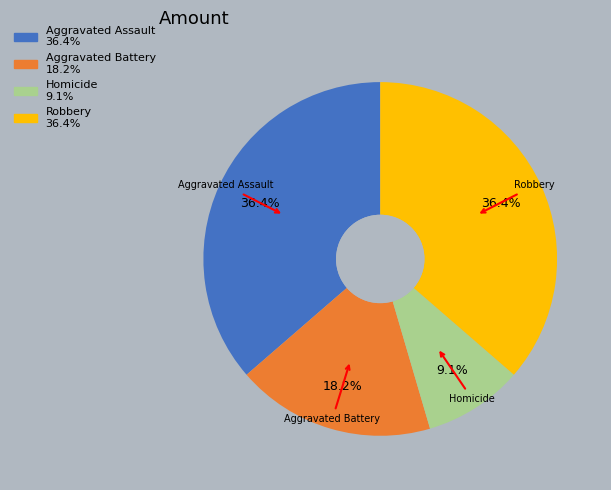

Combined, do Aggravated Assault and Robbery account for over 50%?

Yes